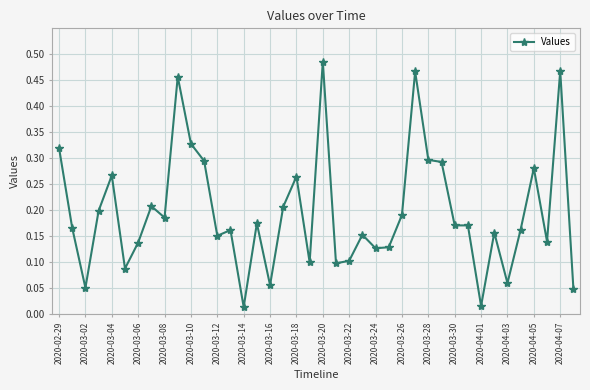

What is the sum of all values?

7.9